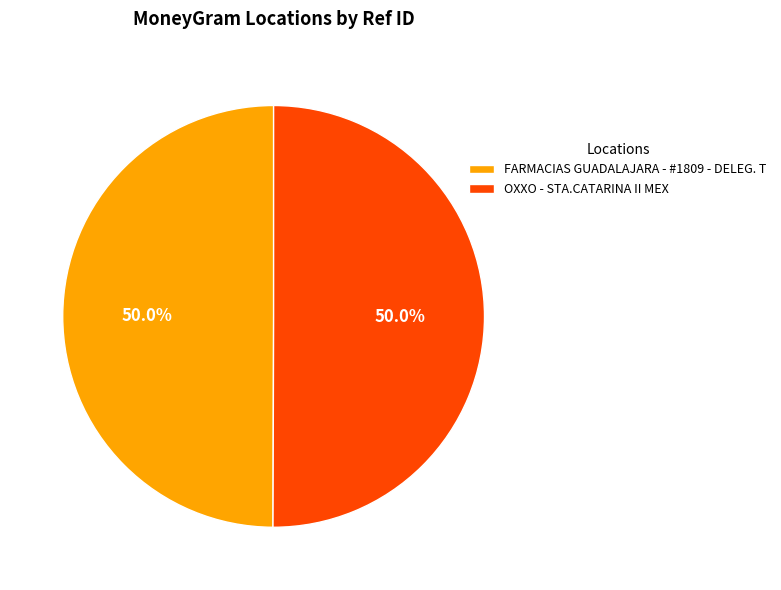

Approximately how many times larger is the value at OXXO - STA.CATARINA II MEX compared to FARMACIAS GUADALAJARA - #1809 - DELEG. T?

1.0